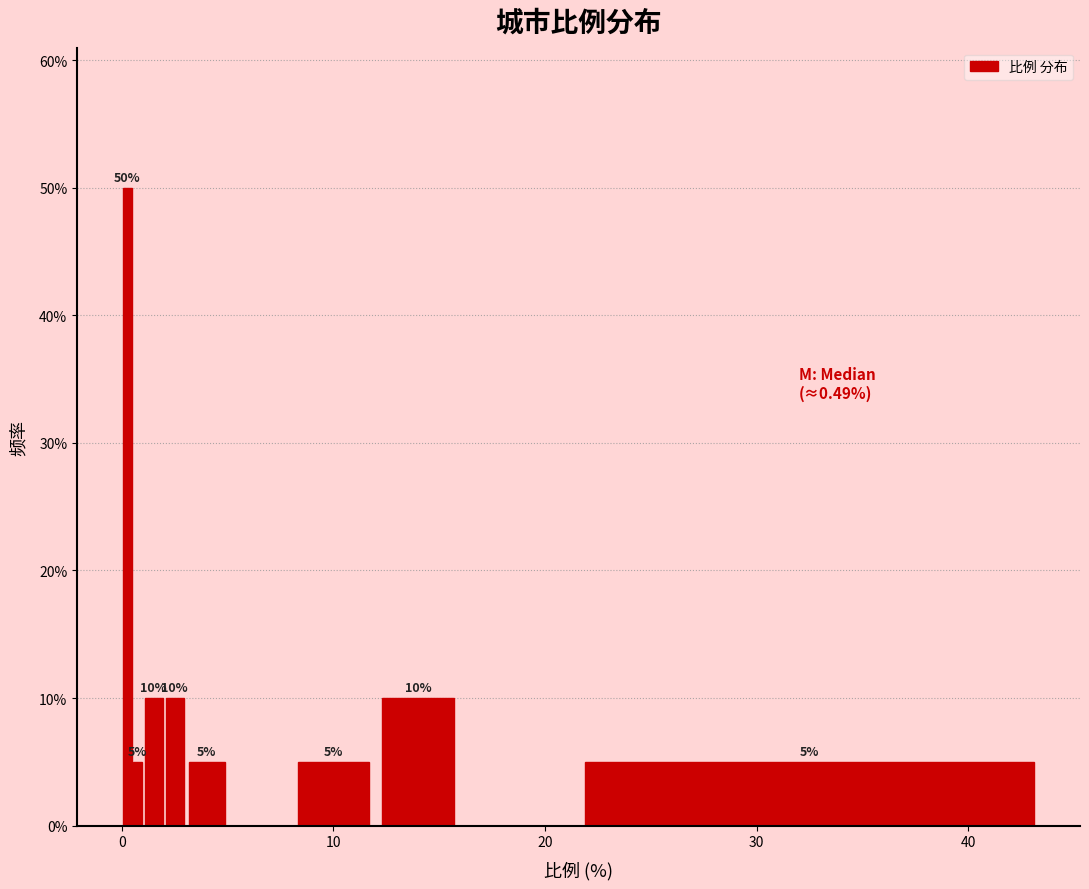

Around what value on the x-axis is the tallest bar? Give the approximate position of its centre, as read against the axis.

0